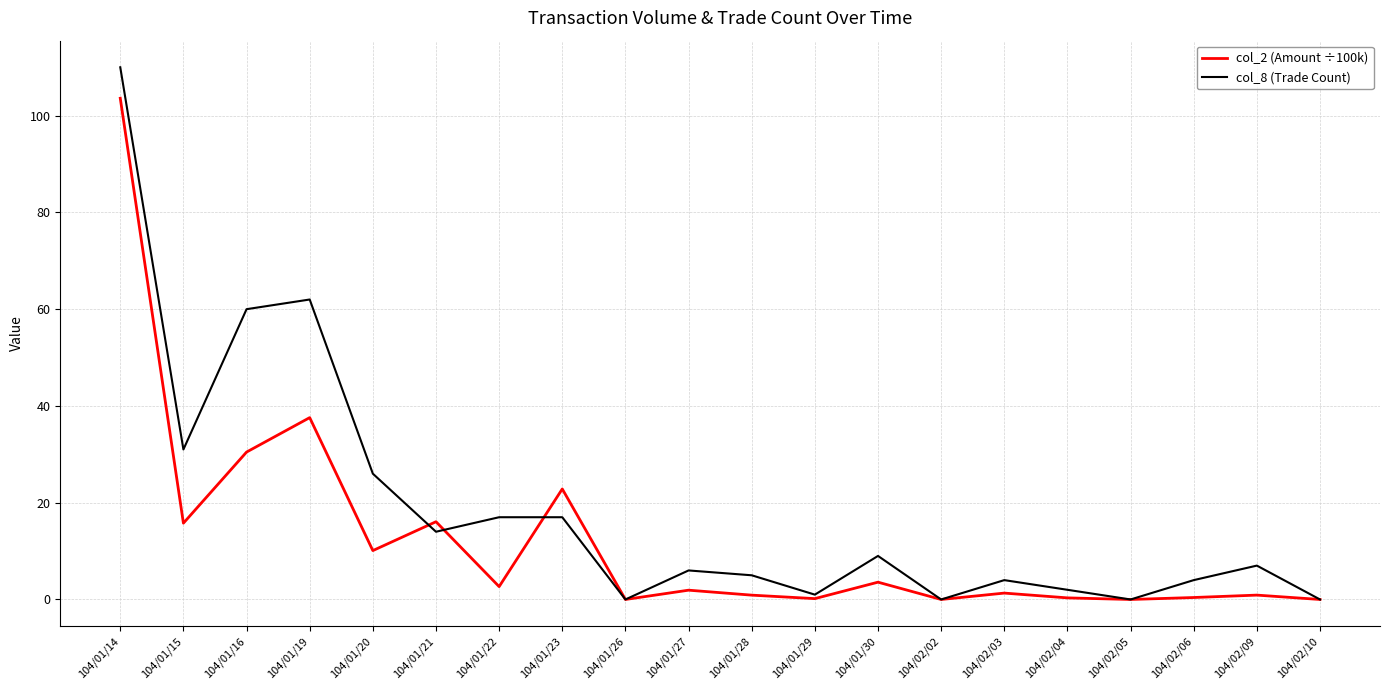

Between 104/01/15 and 104/02/04, which series saw the biggest shift?

col_8 (Trade Count)